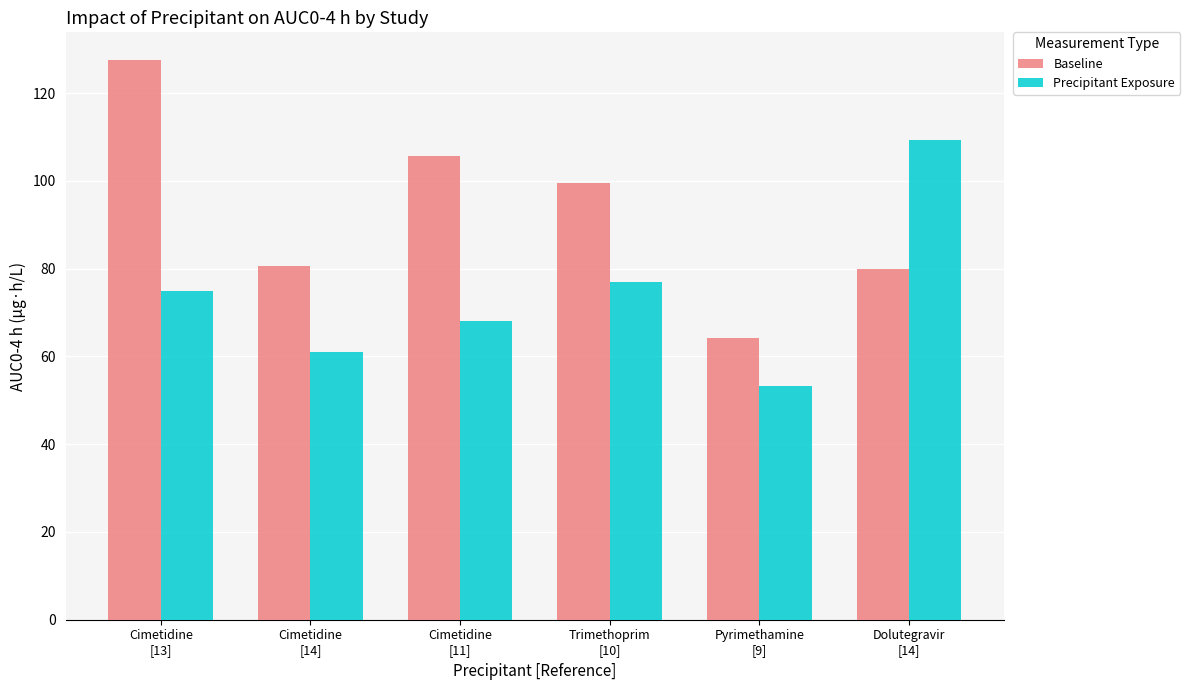

How many data points in Baseline are above 99?

3